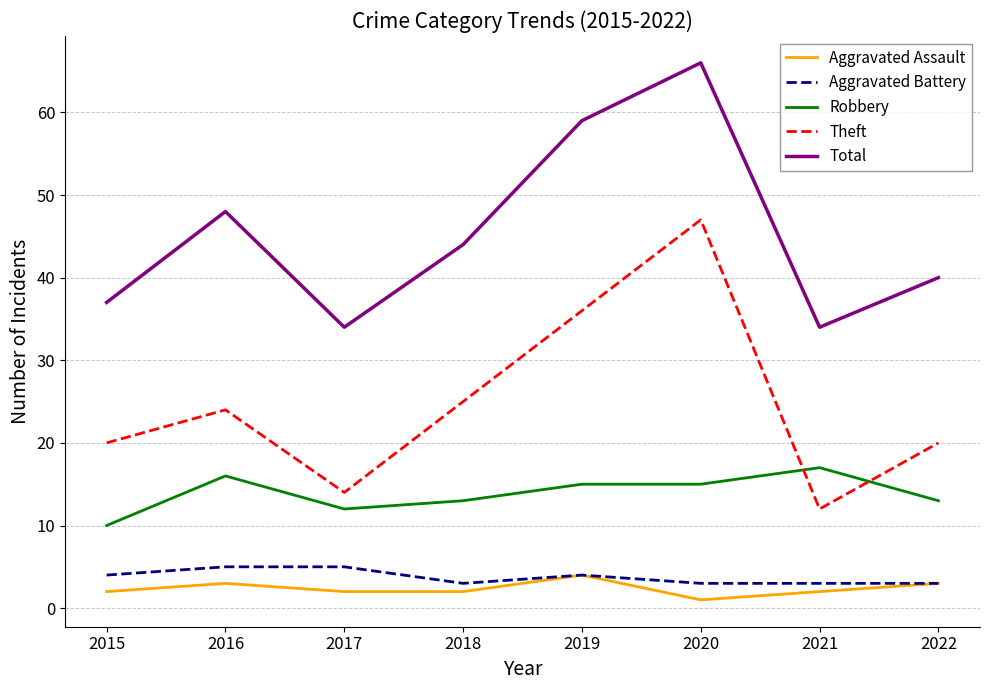

What is the sum of the Aggravated Assault values at 2022 and 2015?

5